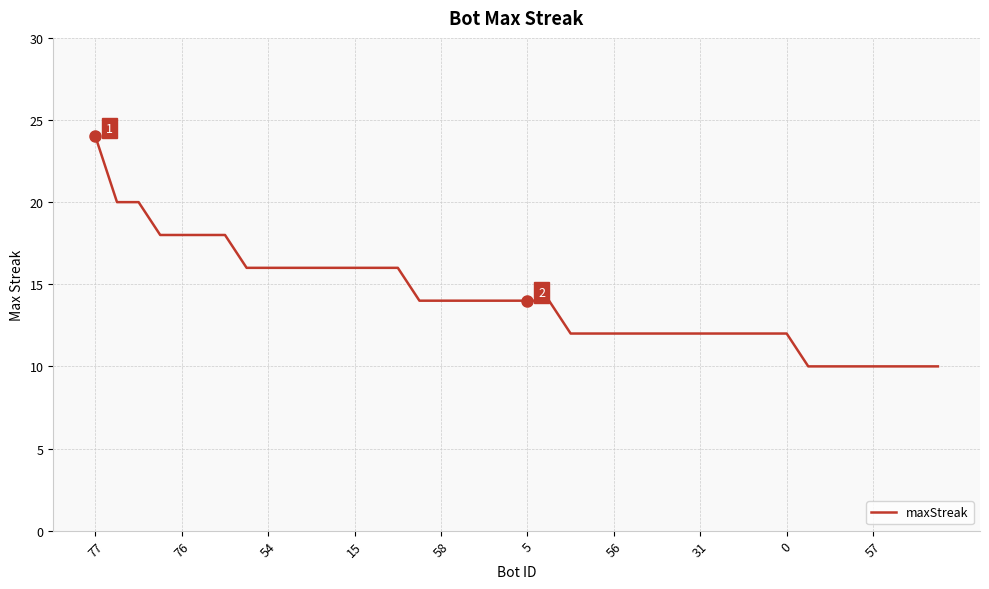

What is the sum of all values?

564